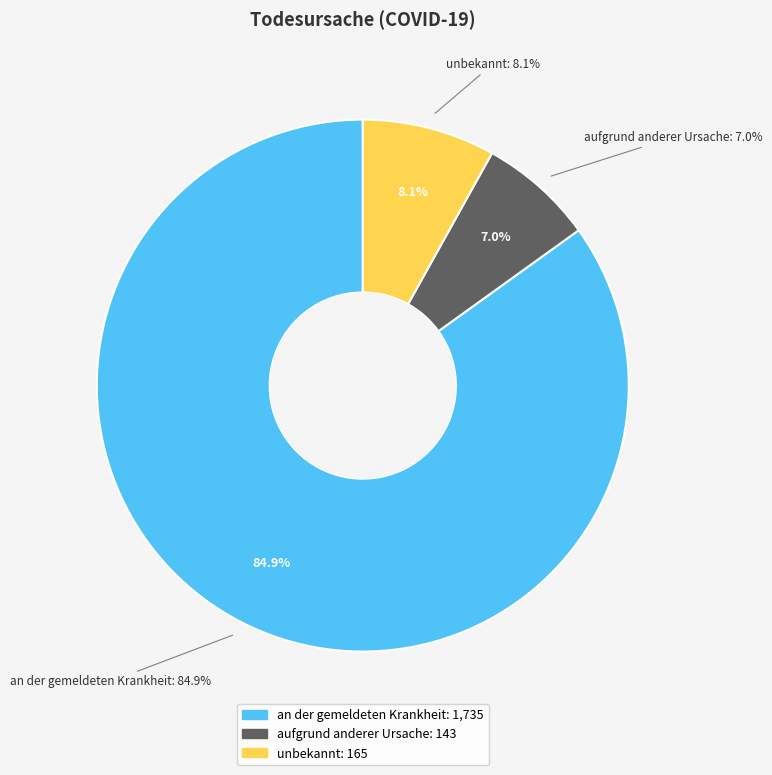

To the nearest percent, what is the difference between the largest and smallest slice percentages?

78%